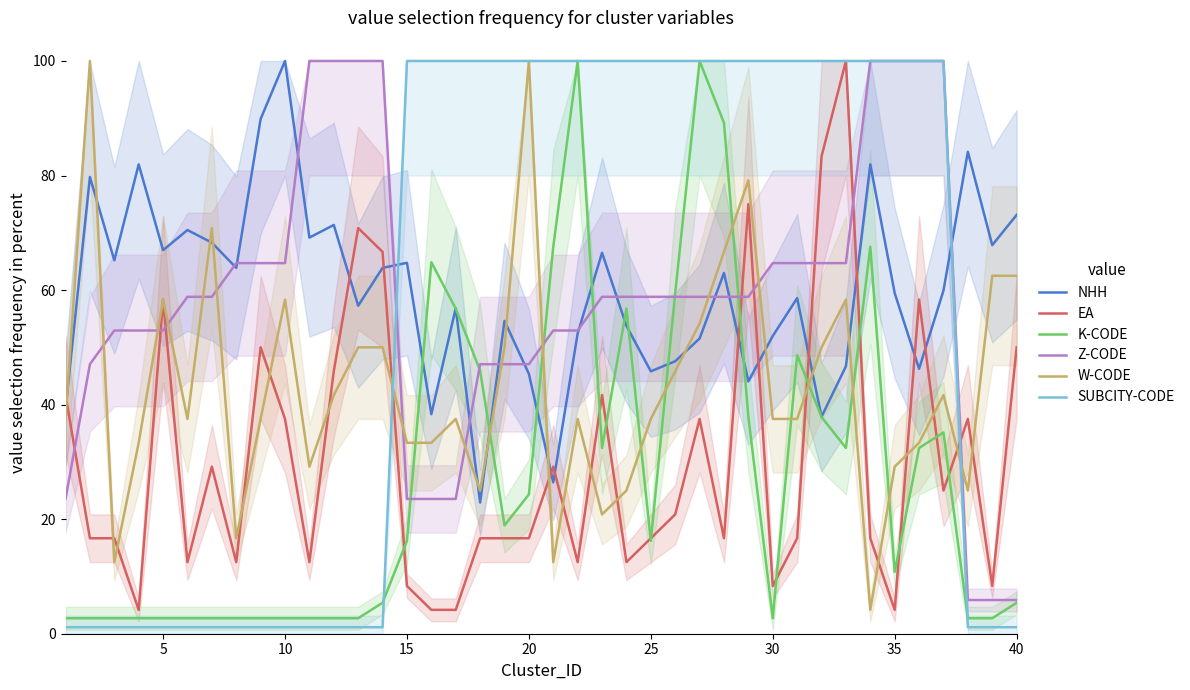

What is the highest value of the W-CODE series?

100.0